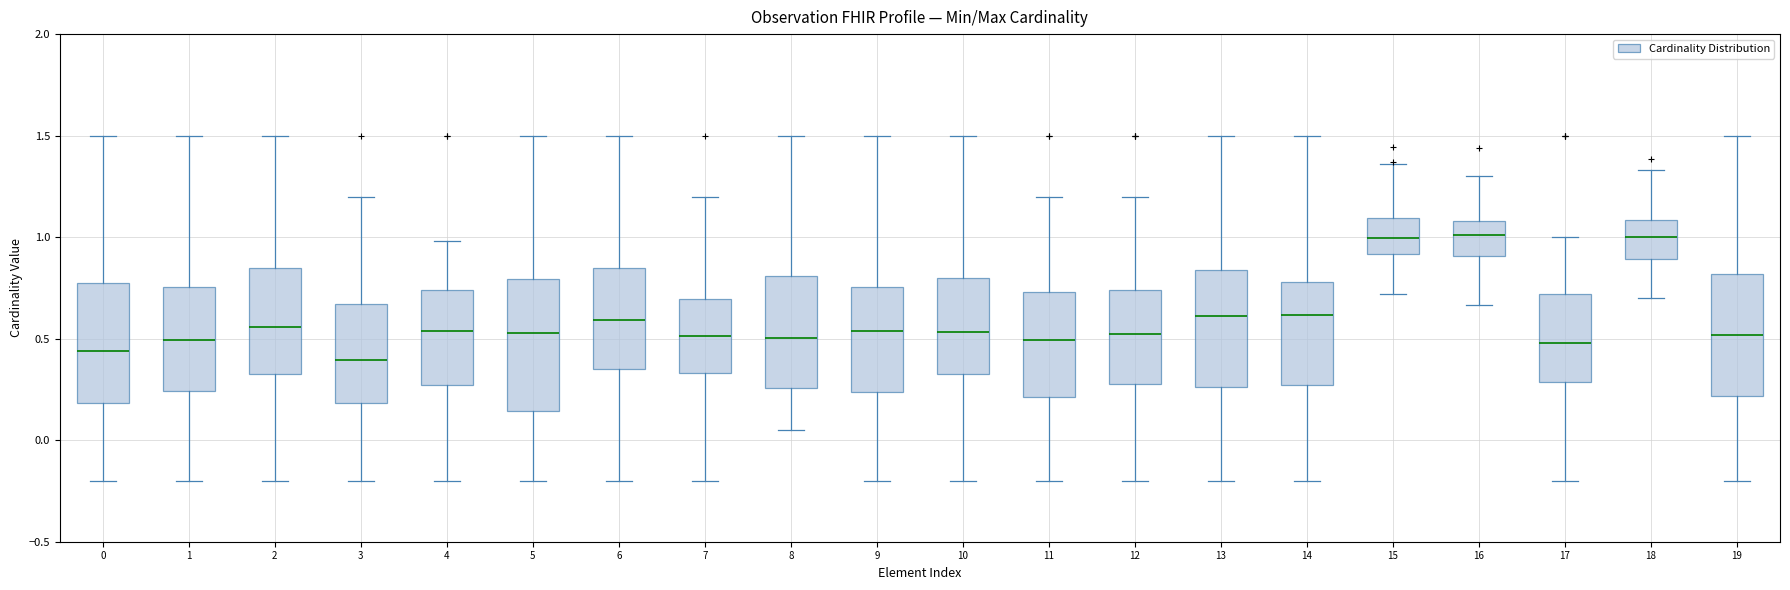

Where is the upper edge of the box at x = 9 on the y-axis? The values are not printed on the chart, so give them approximately, as read against the axis.

0.75